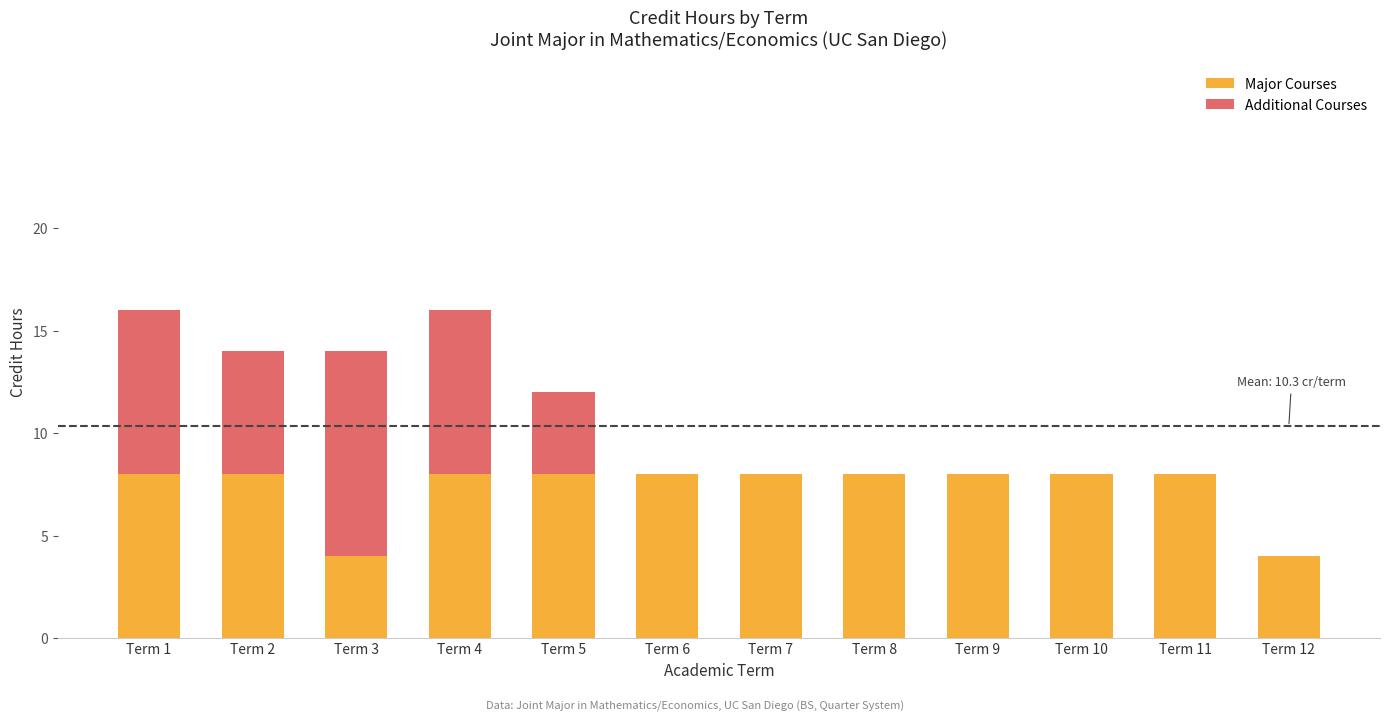

What is the sum of all Major Courses values?

88